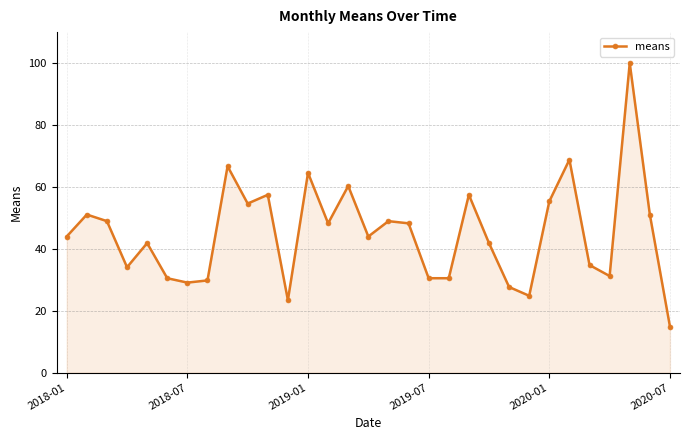

What is the average value?

45.0